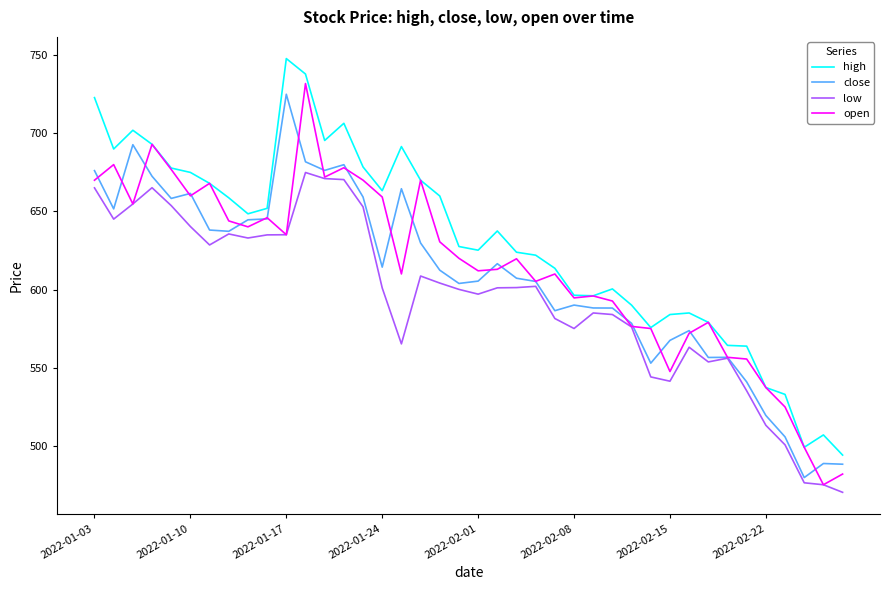

Which series has the largest total across all categories?

high